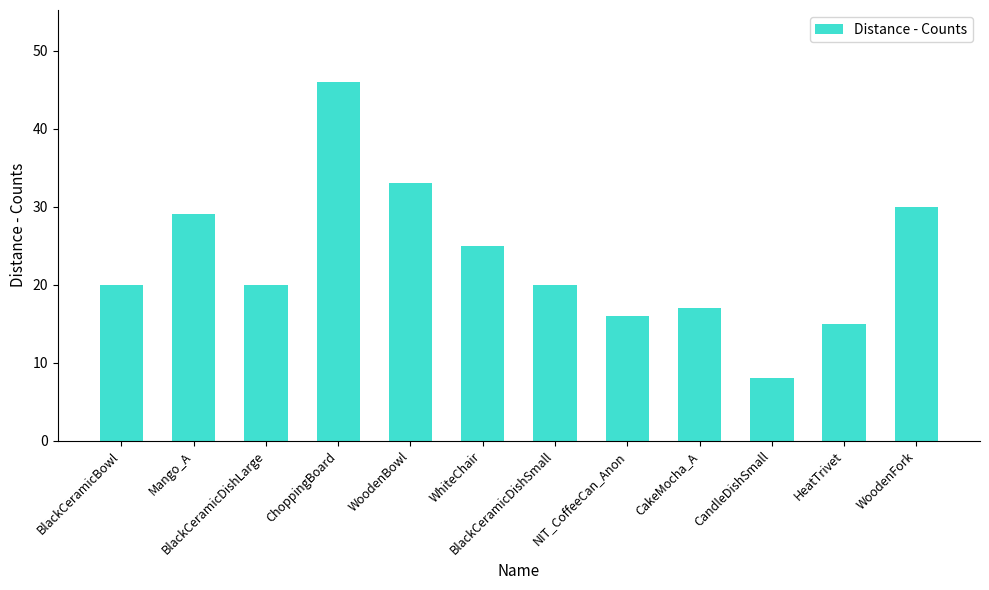

The value at BlackCeramicBowl is 20. True or false?

True